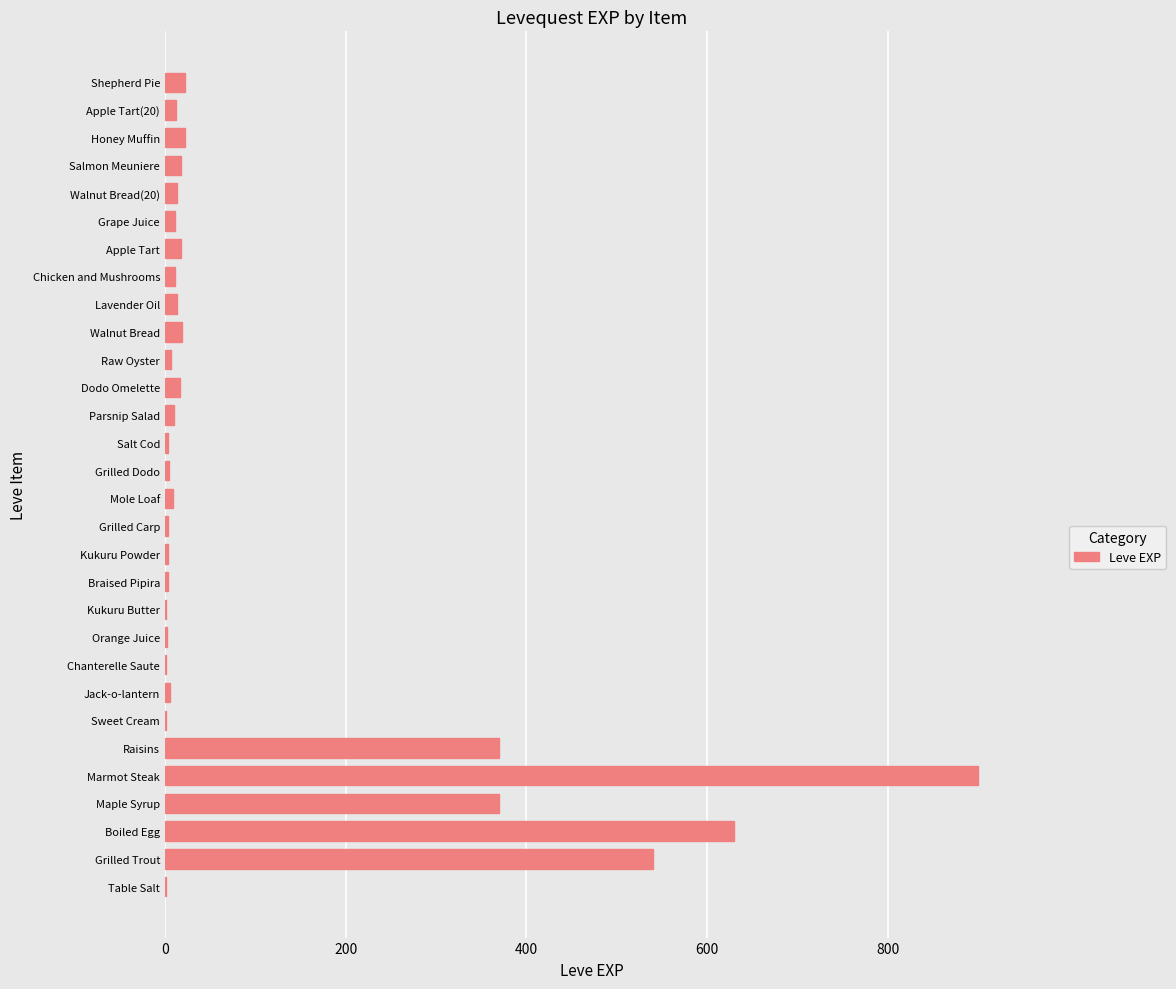

What is the greatest value displayed?

900